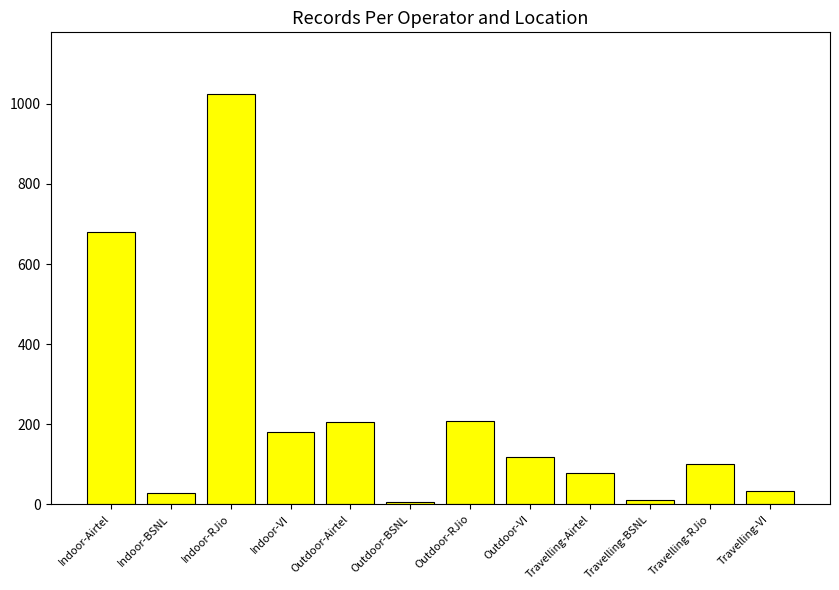

What is the average value?

223